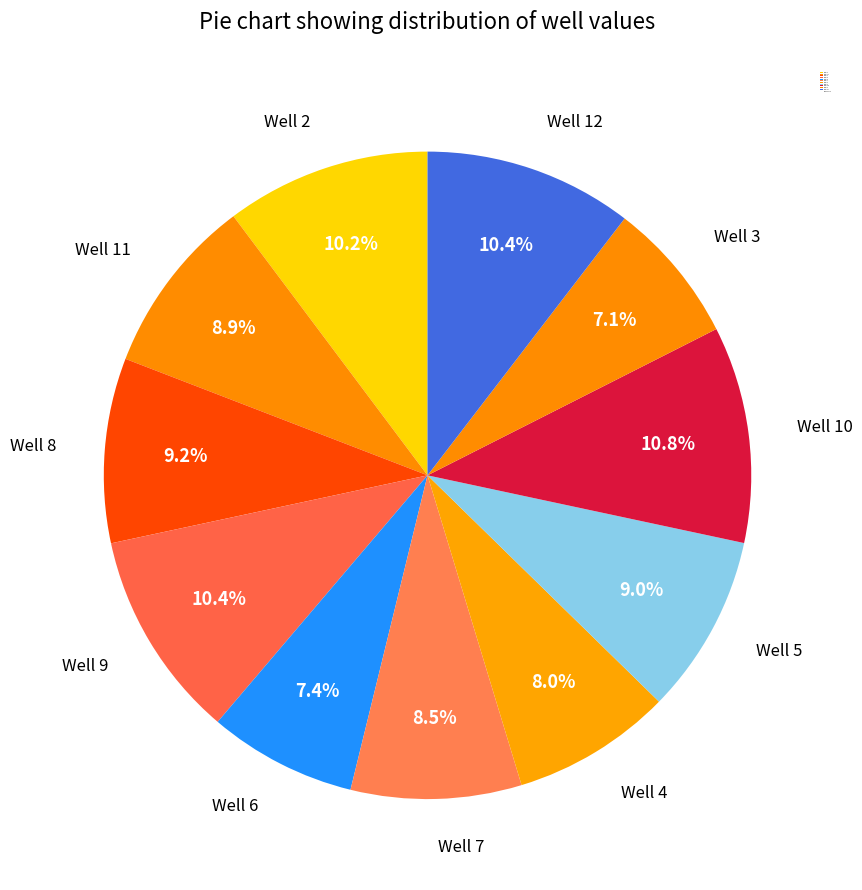

Do Well 12 and Well 11 together represent more than half of the pie?

No